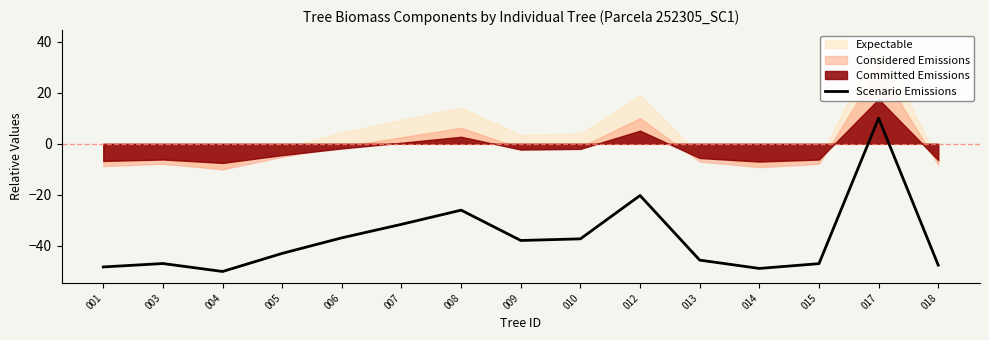

True or false: the data has more than 1 interior local peaks.

True